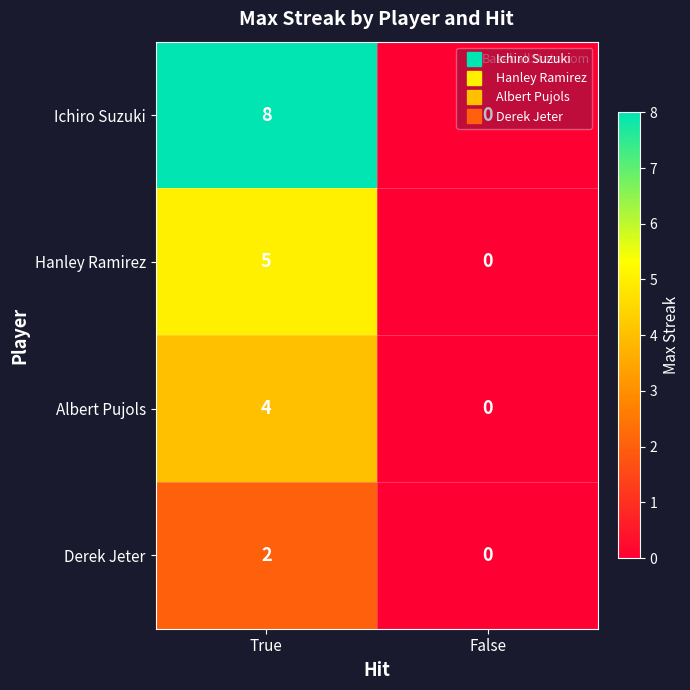

Between True and False, which series saw the biggest shift?

Ichiro Suzuki